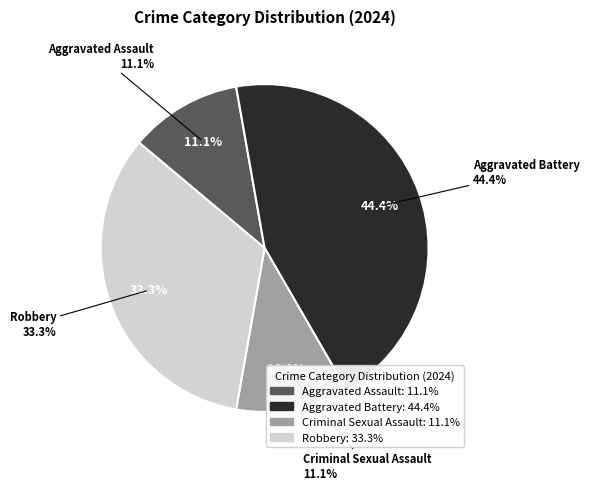

Is there a majority slice in this chart?

No